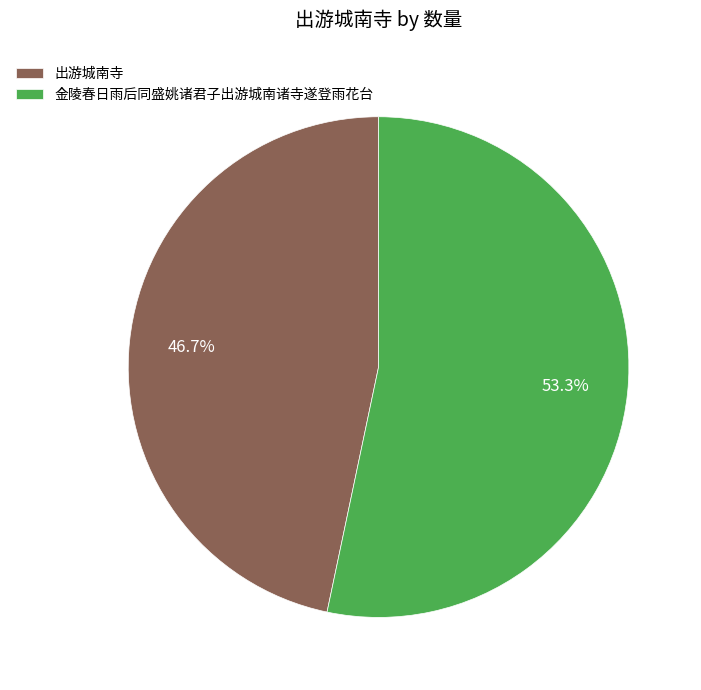

What percentage is the 出游城南寺 slice, to the nearest percent?

47%